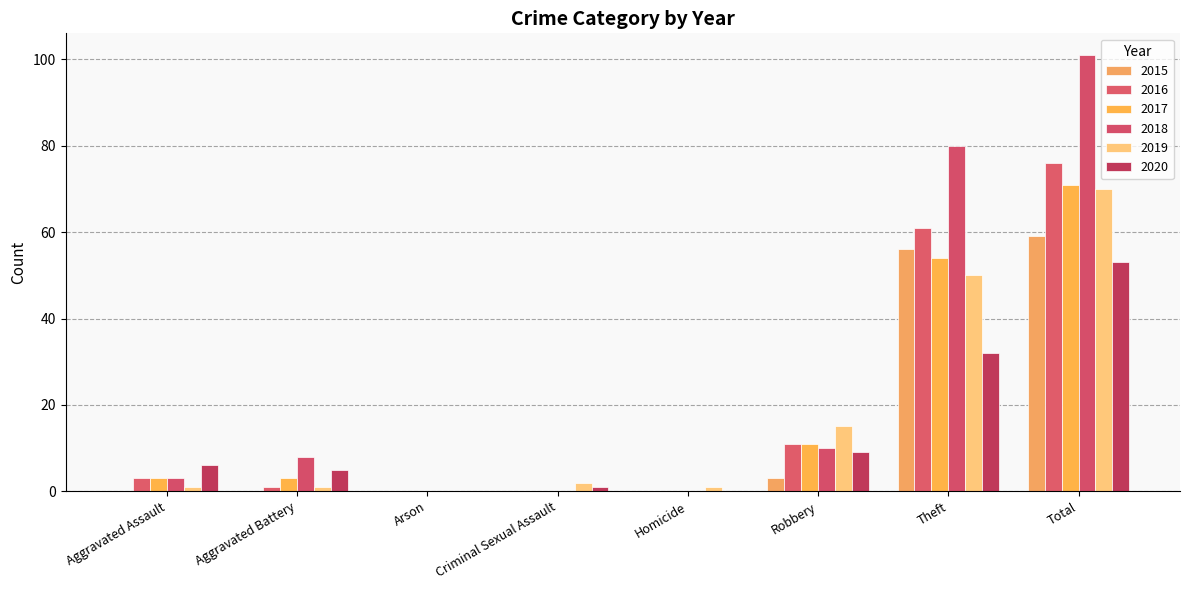

Count the number of data series in this chart.

6